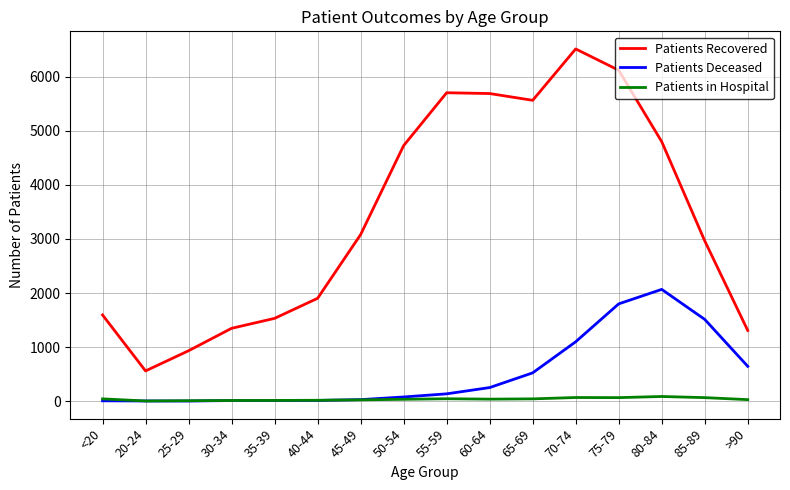

True or false: Patients Recovered and Patients Deceased cross at least once.

False